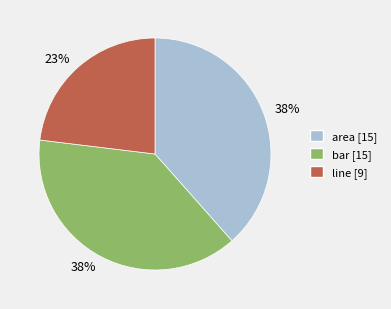

Is there any slice that represents more than half of the pie?

No